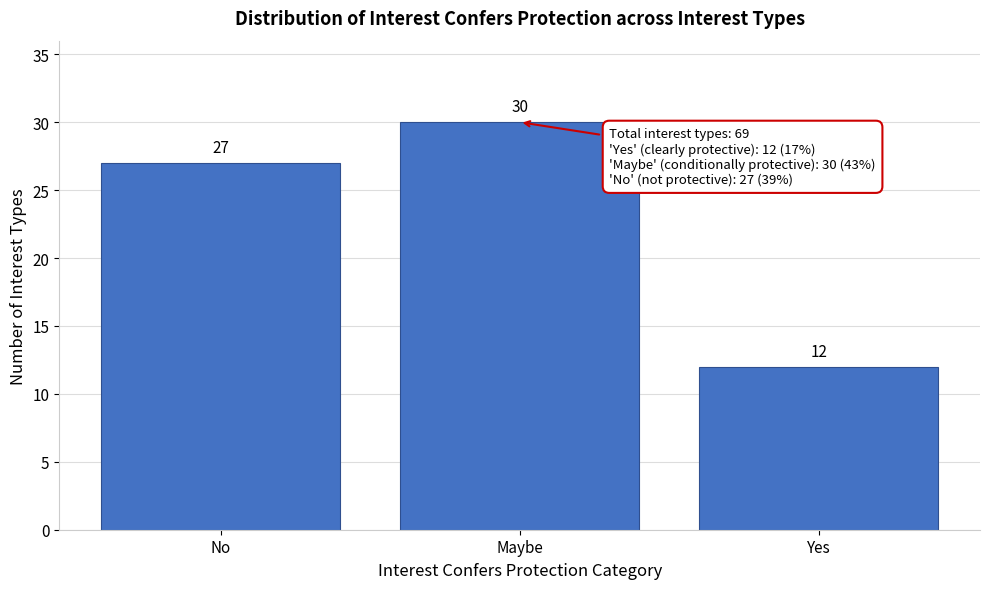

Reading left to right, transcribe all the data shown in this chart.

No=27	Maybe=30	Yes=12